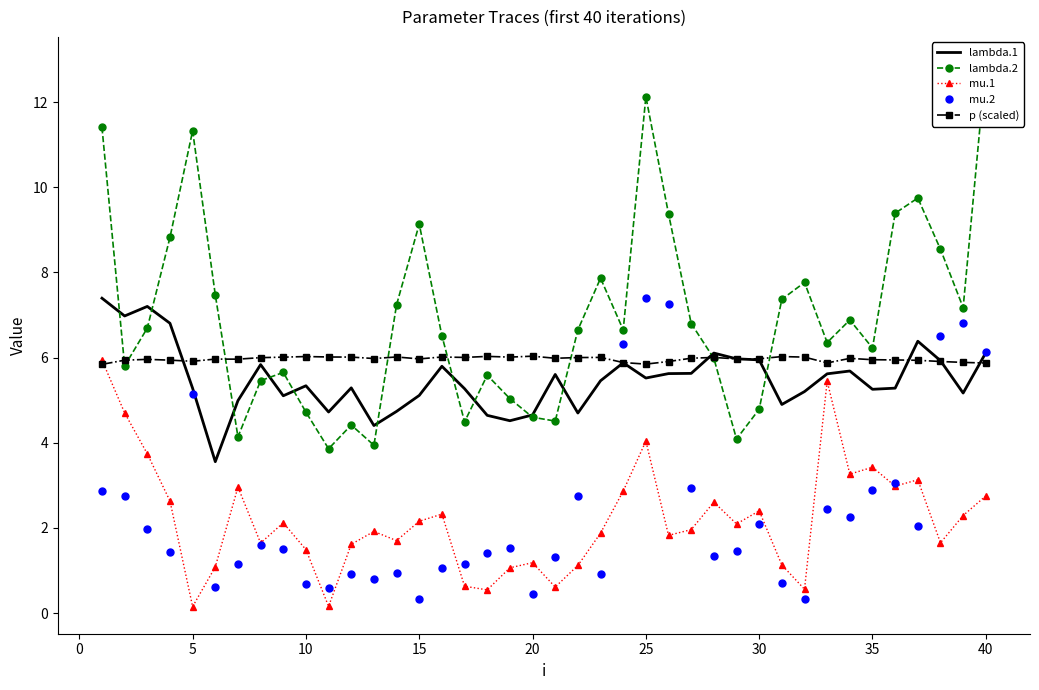

What is the lowest value of the lambda.1 series?

3.6